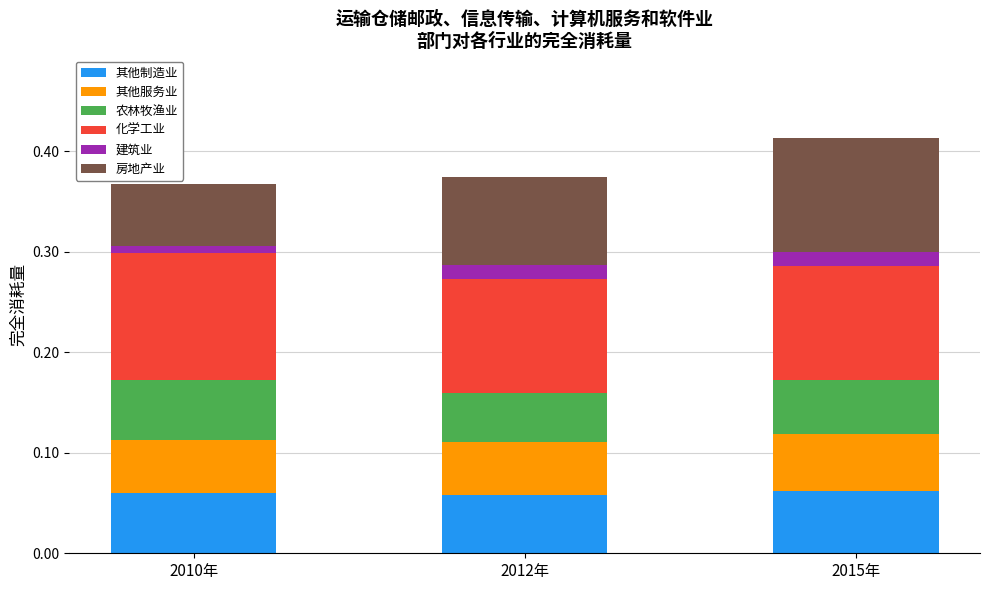

Count the 其他制造业 values in the range 0 to 1.

3